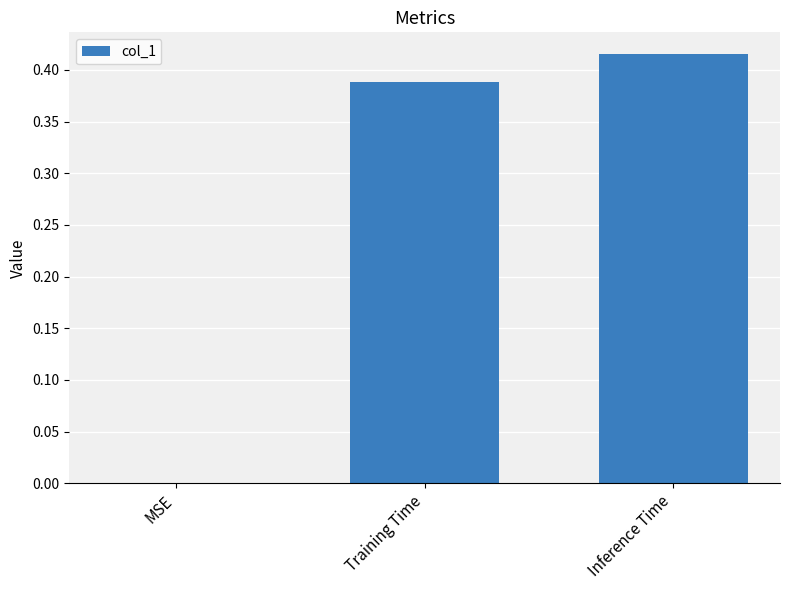

Is it true that the value at Inference Time is 0.6?

False